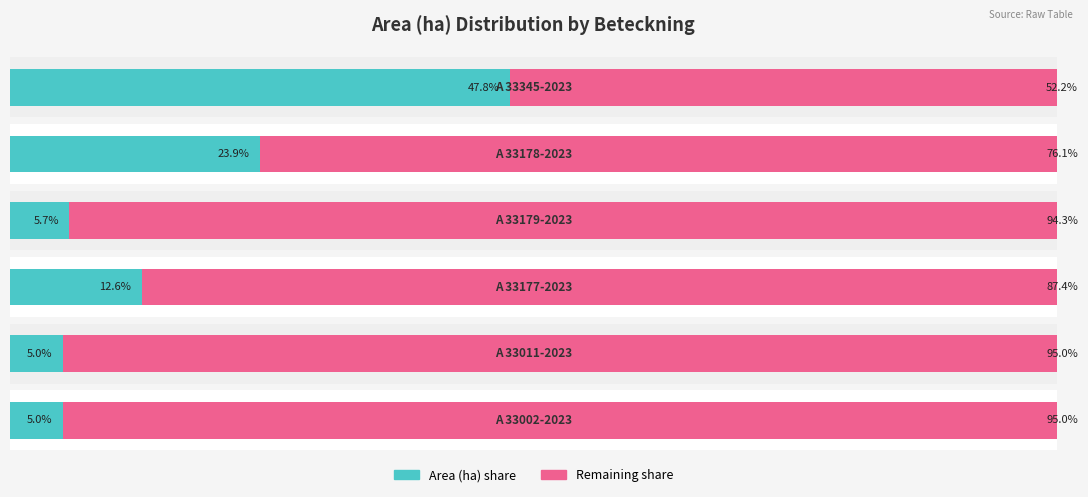

Is the value of Area (ha) share at 5 greater than the value of Remaining share at 5?

No